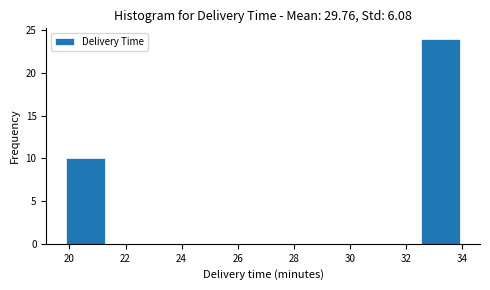

Reading left to right, transcribe this chart: for each bar, give the range it covers on the x-axis and its height. Neither the bar edges nor the heights are printed on the chart, so give them approximately, as read against the axes.

19.8 to 21.2: 10
21.2 to 22.6: 0
22.6 to 24.0: 0
24.0 to 25.6: 0
25.6 to 27.0: 0
27.0 to 28.4: 0
28.4 to 29.8: 0
29.8 to 31.2: 0
31.2 to 32.6: 0
32.6 to 34.0: 24